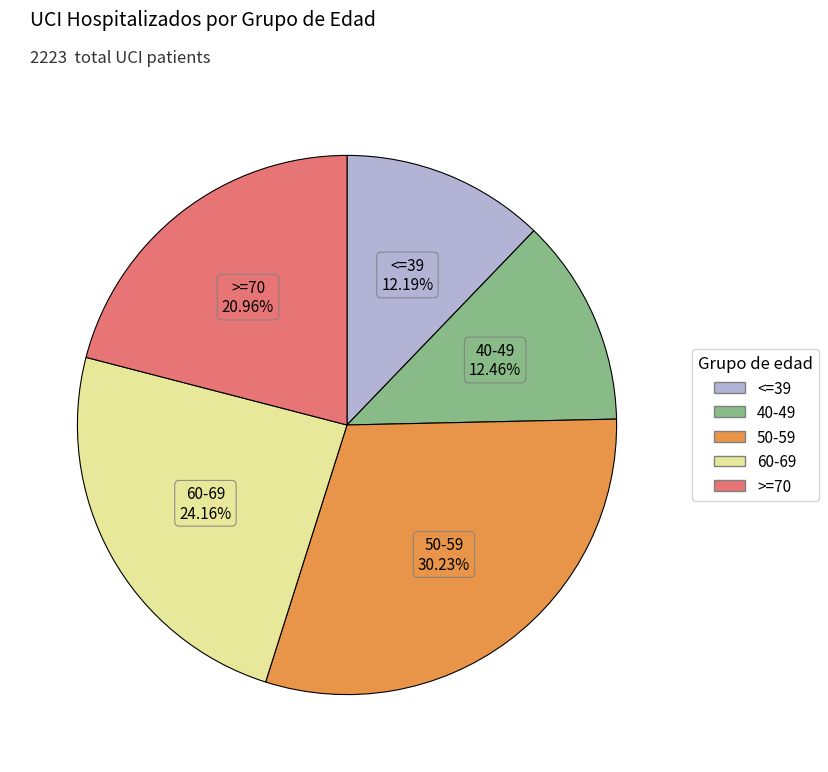

Do 60-69 and <=39 together represent more than half of the pie?

No